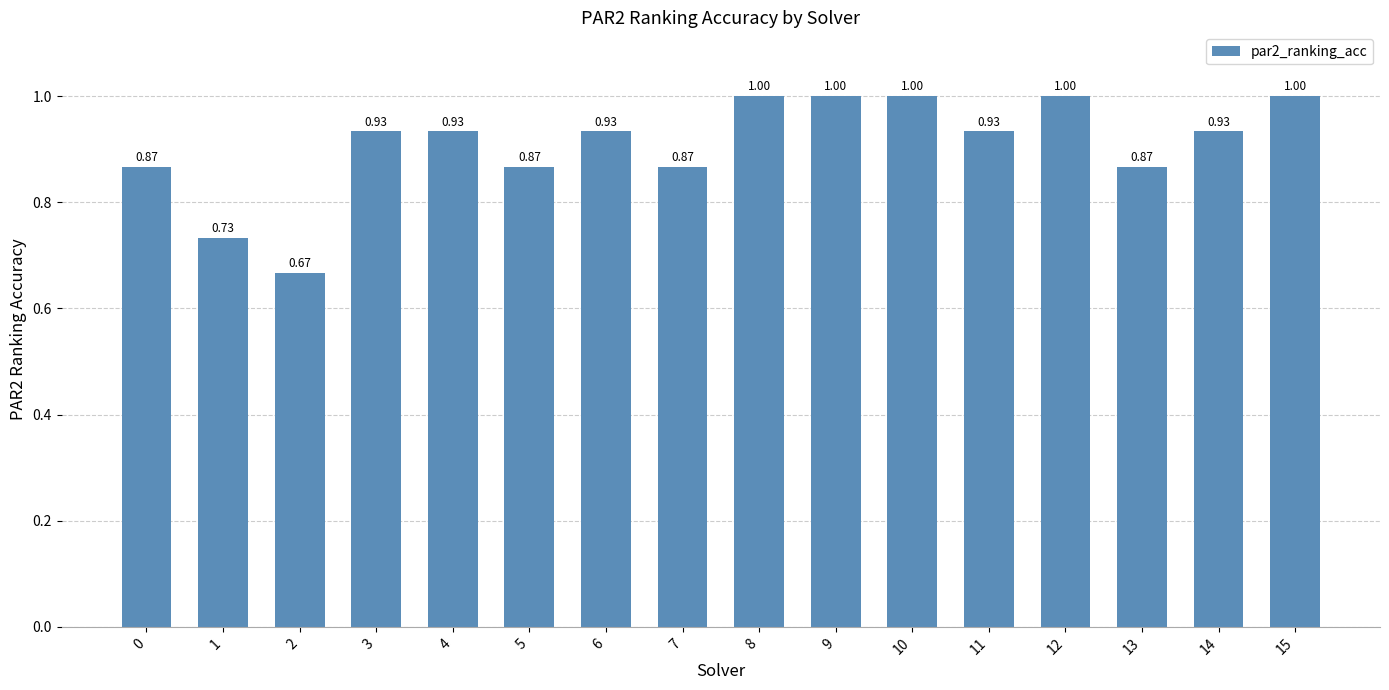

Are the bars horizontal?

No